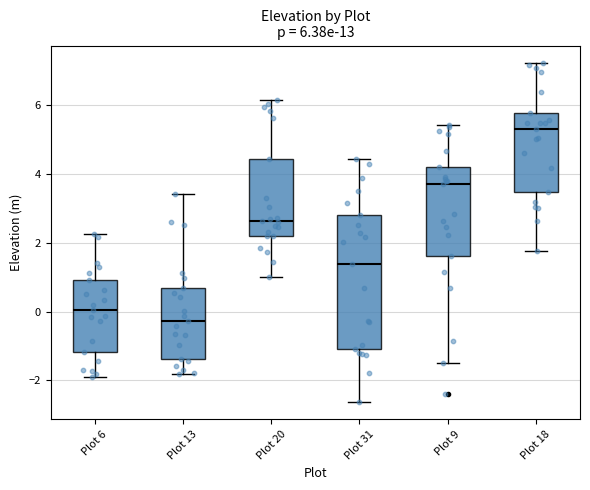

Which box has the highest median line?

Plot 18